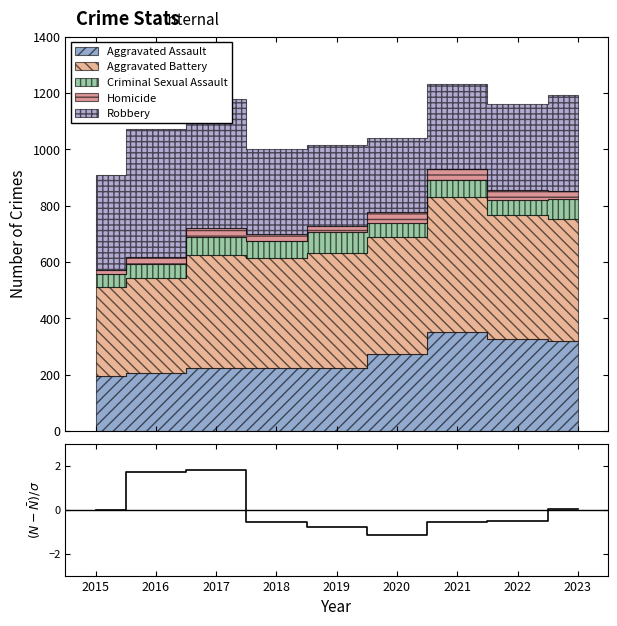

Reading left to right, extract all data points from this chart.

2015=-0.0	2016=1.7	2017=1.8	2018=-0.6	2019=-0.8	2020=-1.1	2021=-0.6	2022=-0.5	2023=0.0